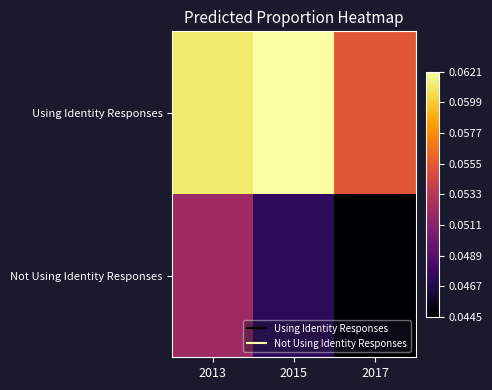

Reading right to left, list all the values displayed in this chart.

Using Identity Responses: 2017=0.1	2015=0.1	2013=0.1
Not Using Identity Responses: 2017=0.0	2015=0.0	2013=0.1